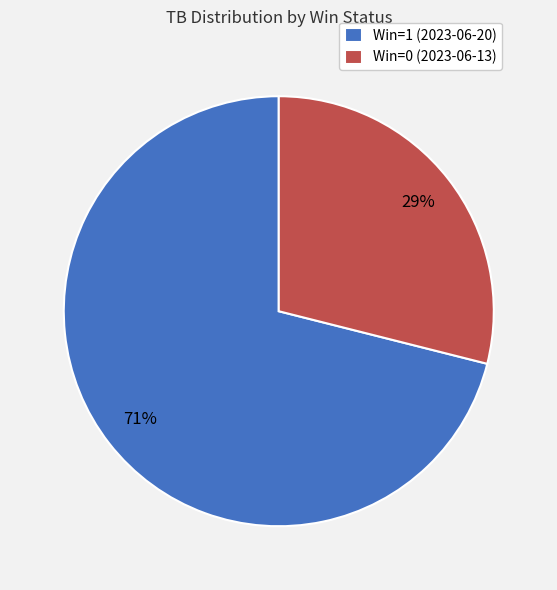

What is the largest slice in the pie chart?

Win=1 (2023-06-20)